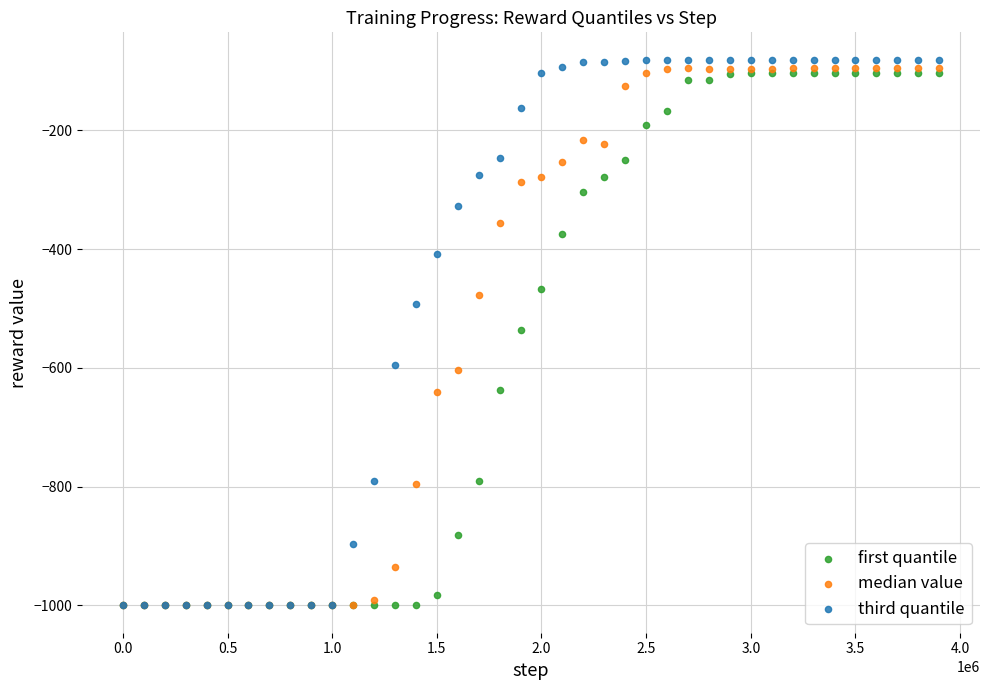

What are all the series names shown in the legend?

first quantile, median value, third quantile